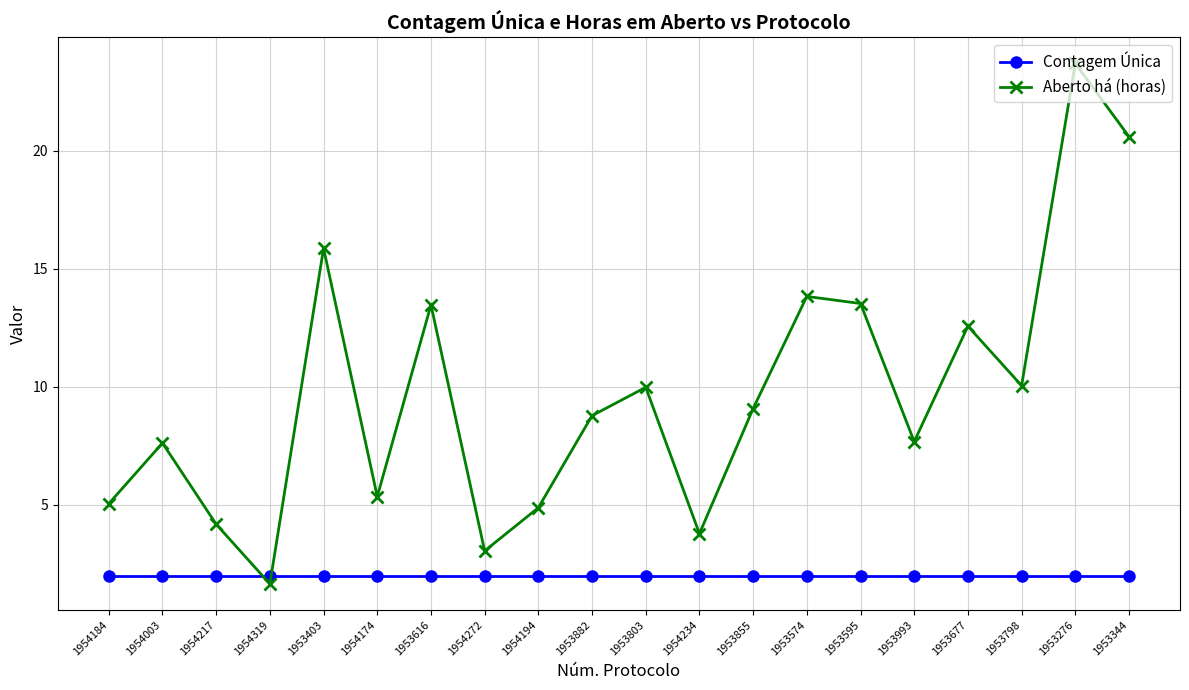

Where is the first local maximum for Aberto há (horas)?

1954003